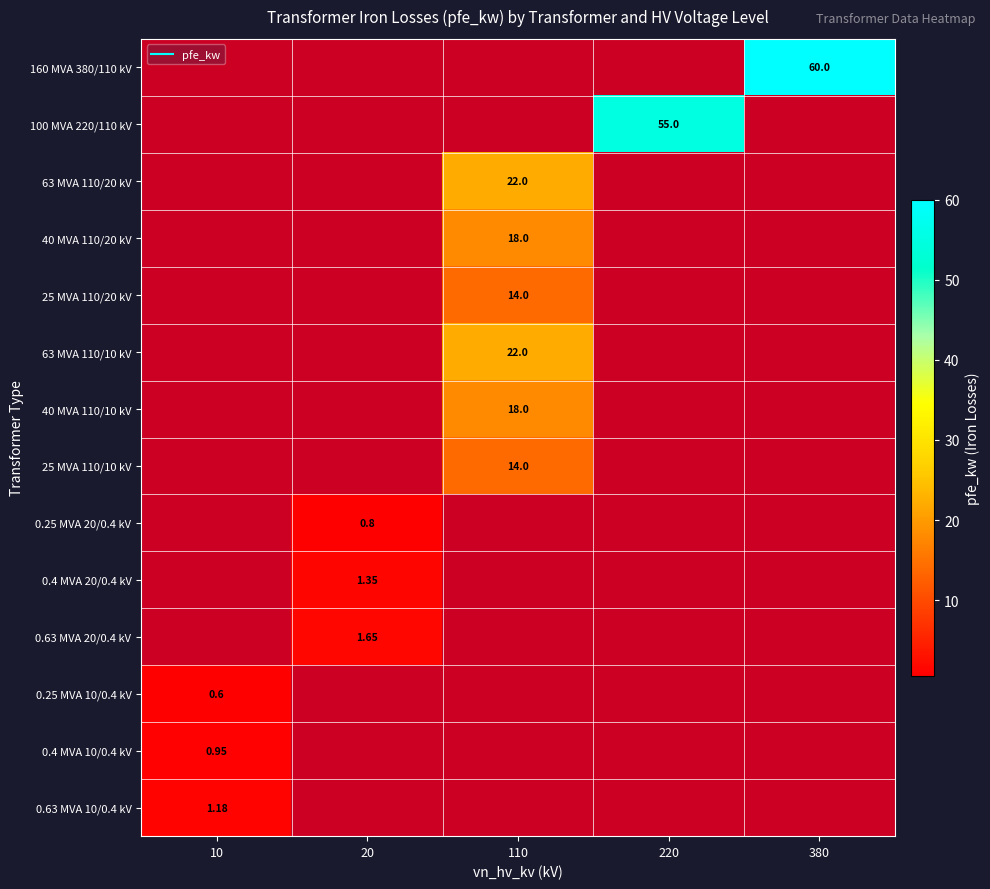

What is the highest value of the 25 MVA 110/10 kV series?

14.0